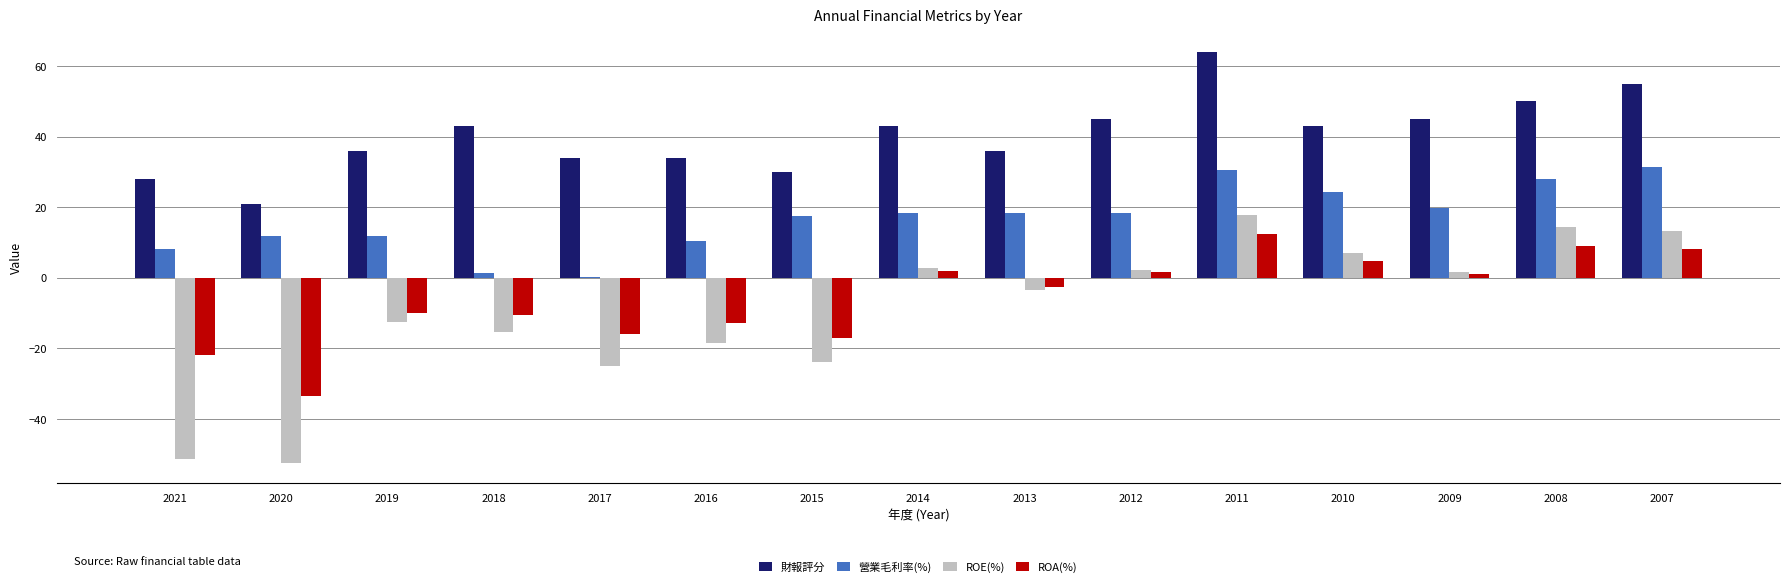

The ROE(%) series shows 17.8 at 2011. True or false?

True